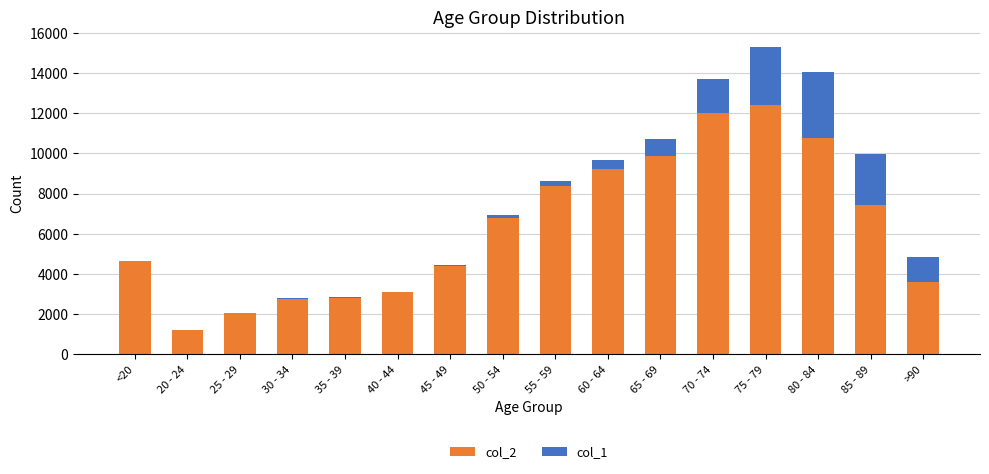

At which category is the sum across all series the highest?

75 - 79